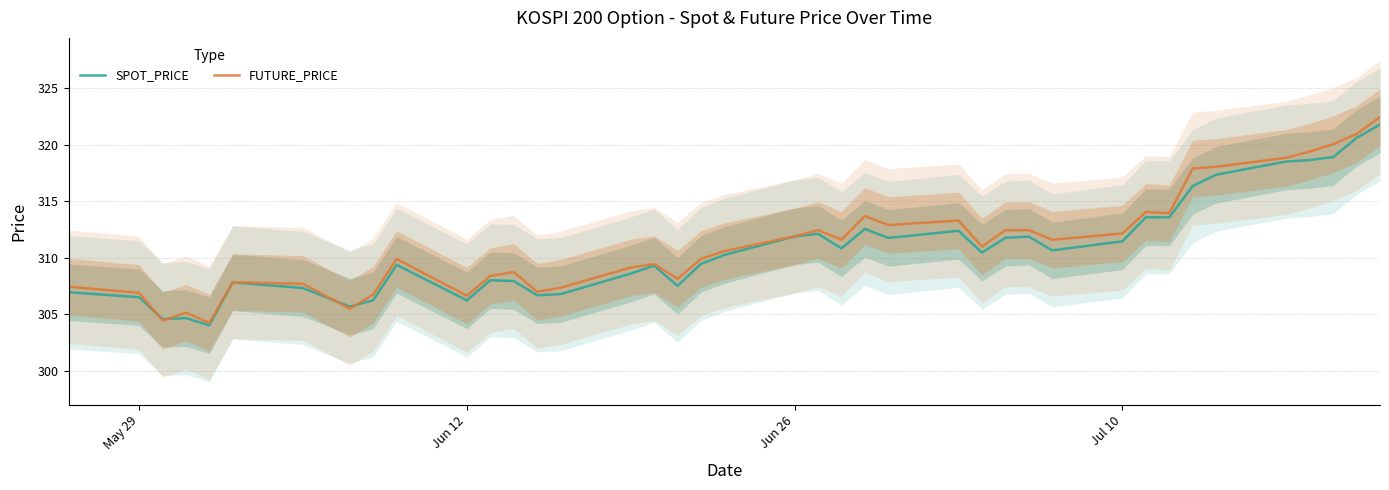

Reading left to right, transcribe all the data shown in this chart.

SPOT_PRICE: 307.0	306.5	304.6	304.7	304.0	307.8	307.3	305.7	306.2	309.4	306.2	308.0	307.9	306.7	306.8	308.6	309.3	307.5	309.5	310.3	311.9	312.1	310.8	312.6	311.8	312.4	310.5	311.8	311.9	310.7	311.5	313.6	313.6	316.4	317.4	318.5	318.6	318.9	320.6	321.8
FUTURE_PRICE: 307.4	306.9	304.4	305.1	304.2	307.9	307.7	305.5	306.8	309.9	306.6	308.4	308.8	307.0	307.4	309.1	309.4	308.1	309.9	310.6	311.9	312.4	311.6	313.7	312.9	313.3	311.0	312.4	312.4	311.6	312.1	314.1	313.9	317.9	318.1	318.9	319.4	320.1	320.9	322.4